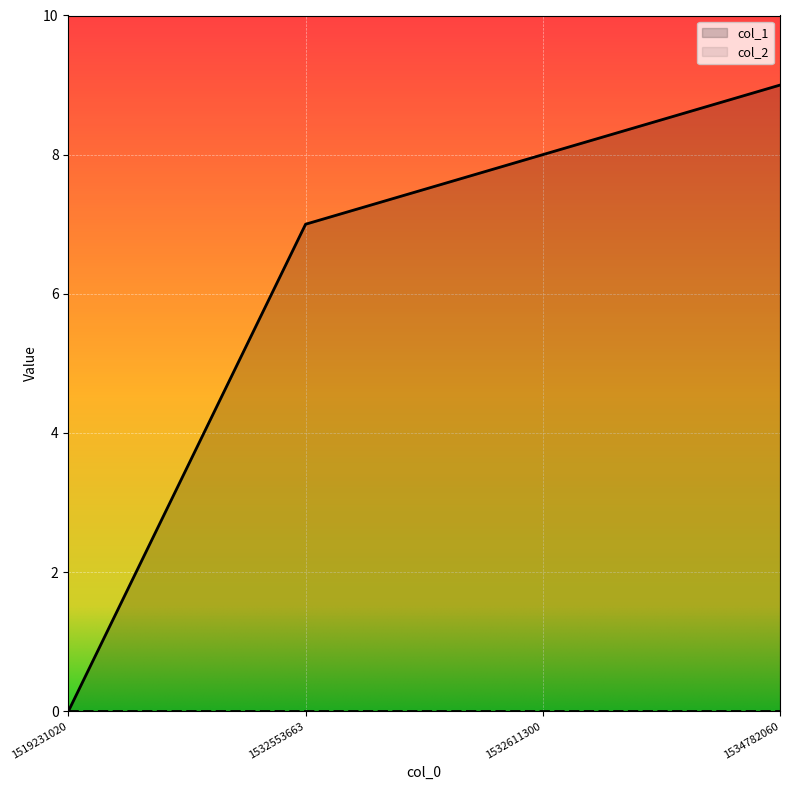

At which category does the chart reach its minimum across all series?

1519231020